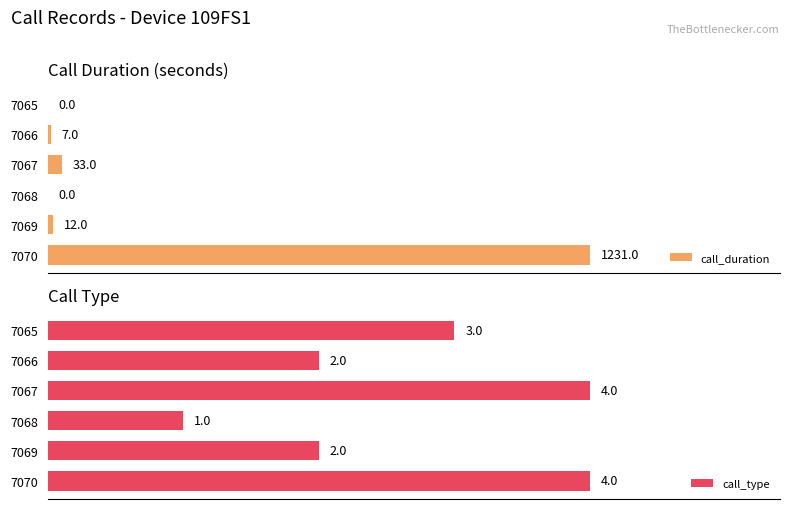

What is the minimum value for call_type?

1